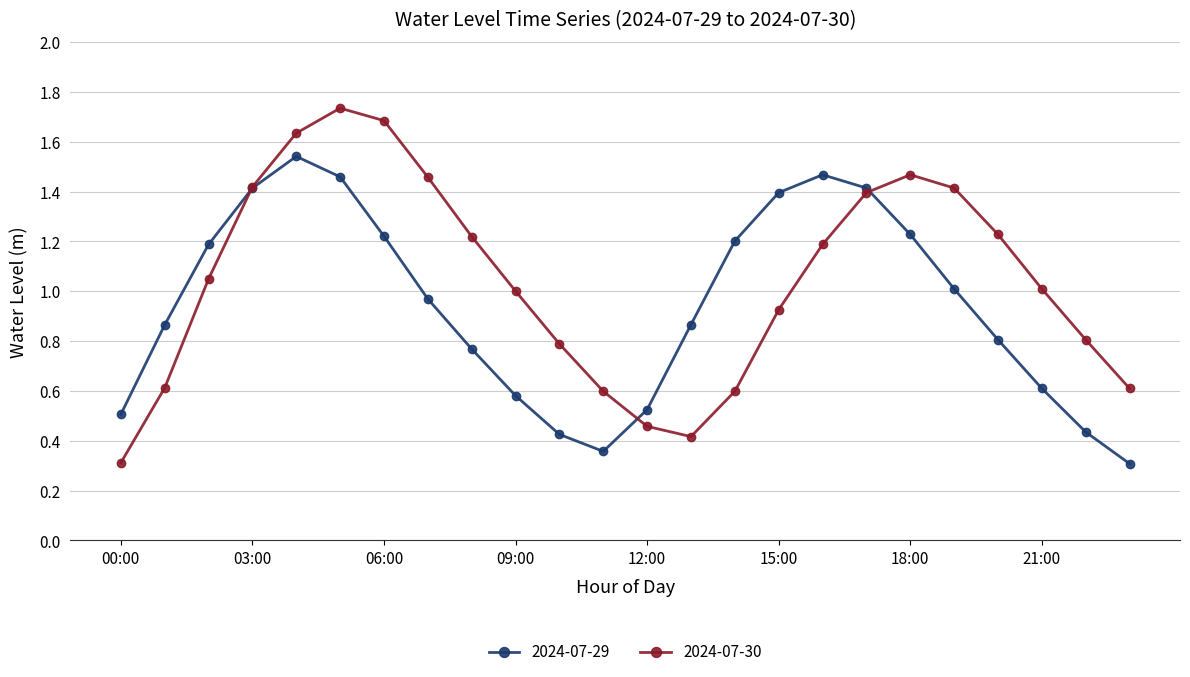

List the series in order of their peak value, lowest first.

2024-07-29, 2024-07-30